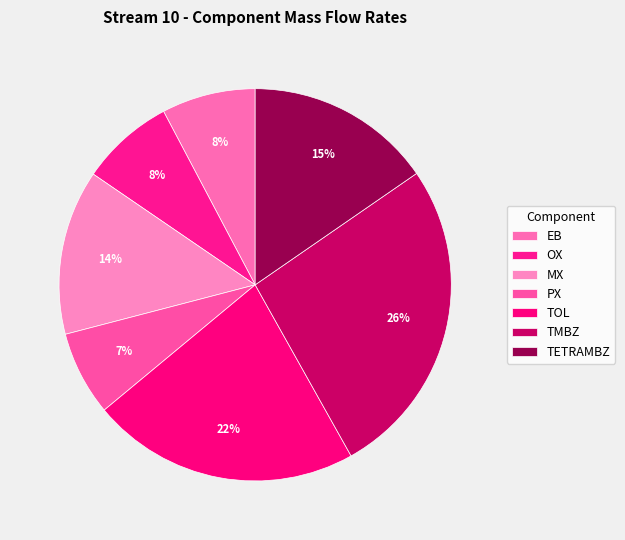

Count the number of slices in the pie.

7